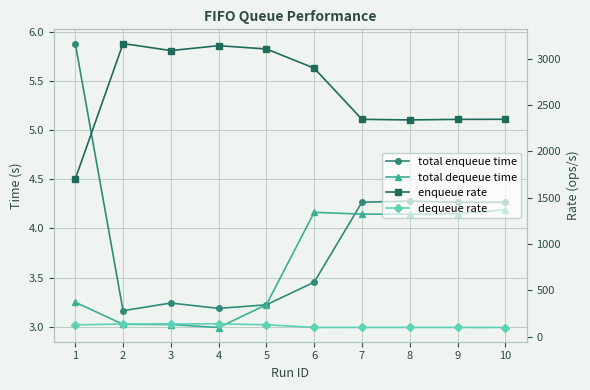

Is it true that total dequeue time equals 4.7 at 5?

False